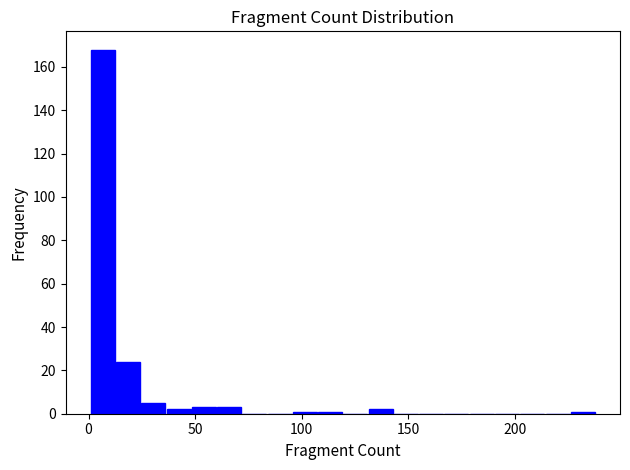

Around what value on the x-axis is the tallest bar? Give the approximate position of its centre, as read against the axis.

5